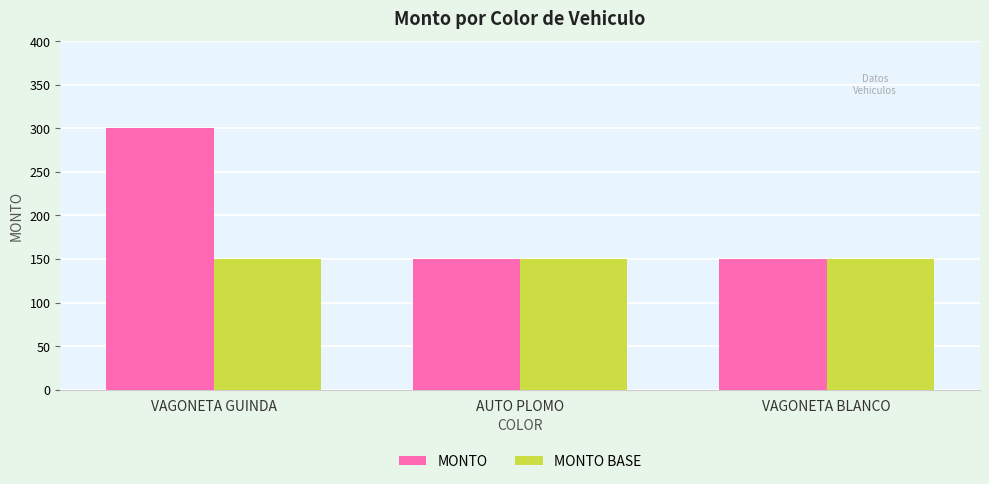

How many MONTO values are between 150 and 300?

3